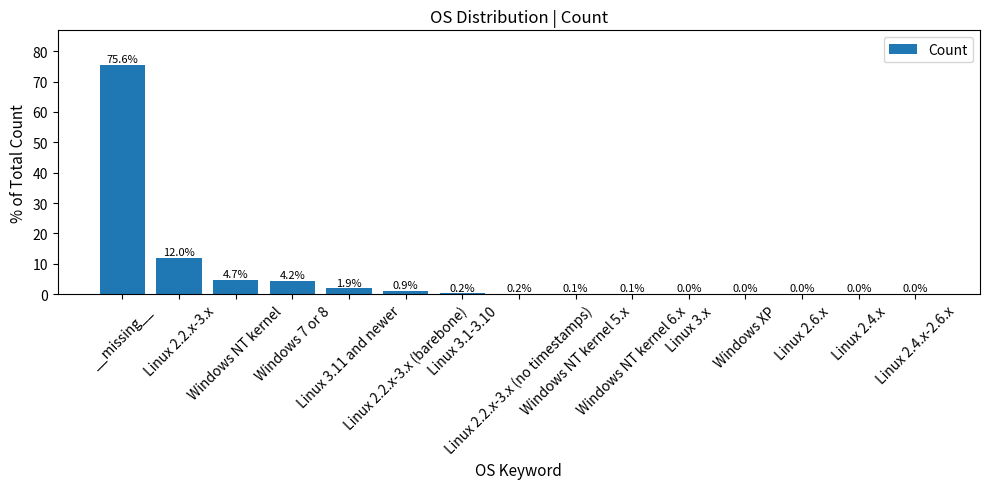

Are the bars grouped side by side (vs. stacked)?

No